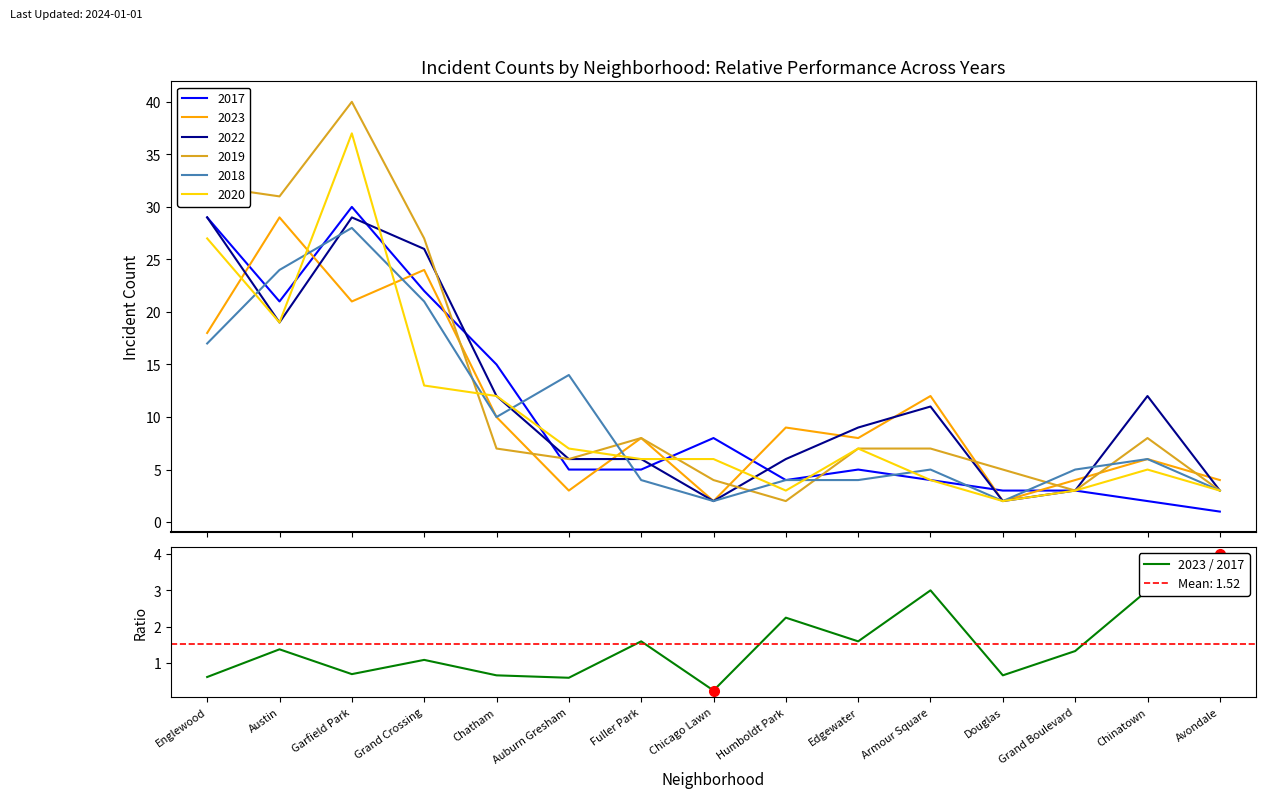

How many data points are less than 1?

6